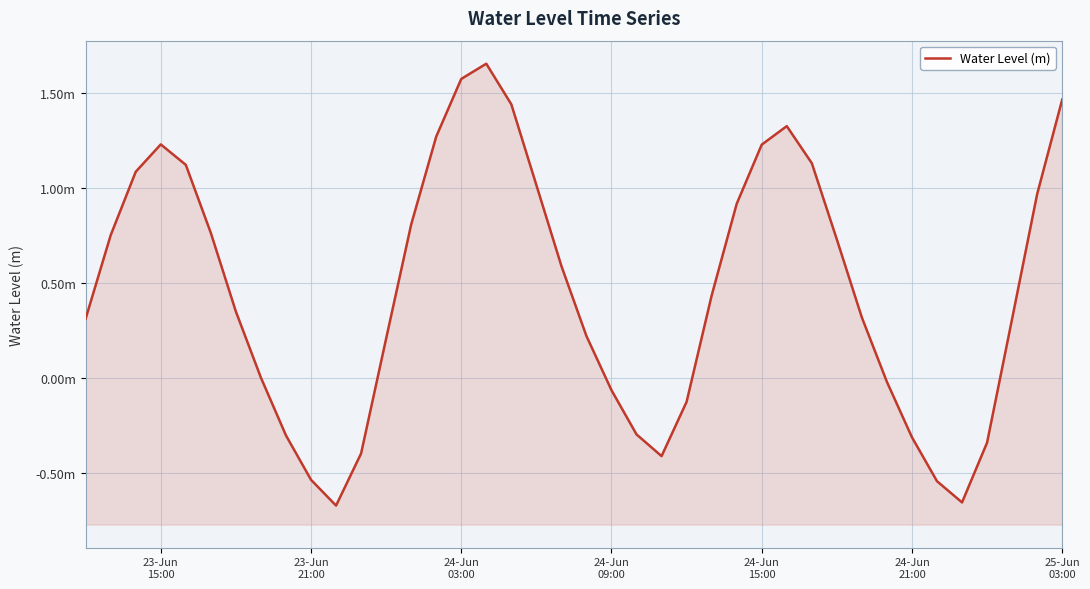

At which label does the data first exceed 0?

23-Jun
15:00